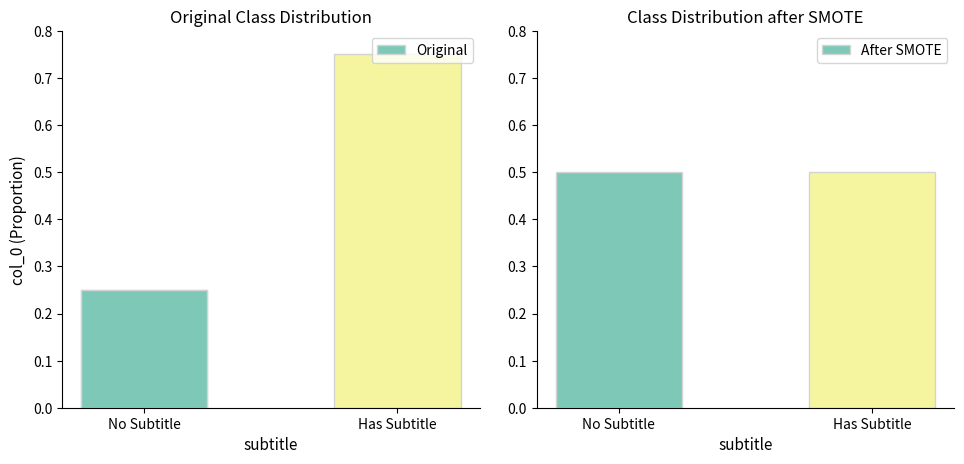

What is the label of the 2nd bar from the right?

No Subtitle